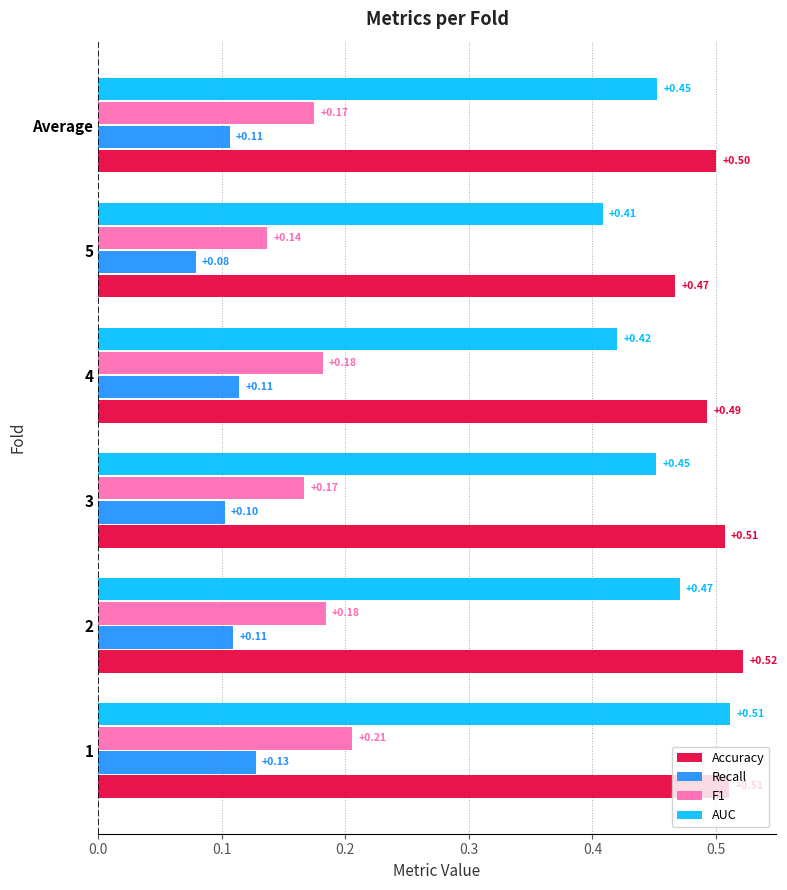

What is the sum of all Accuracy values?

3.0